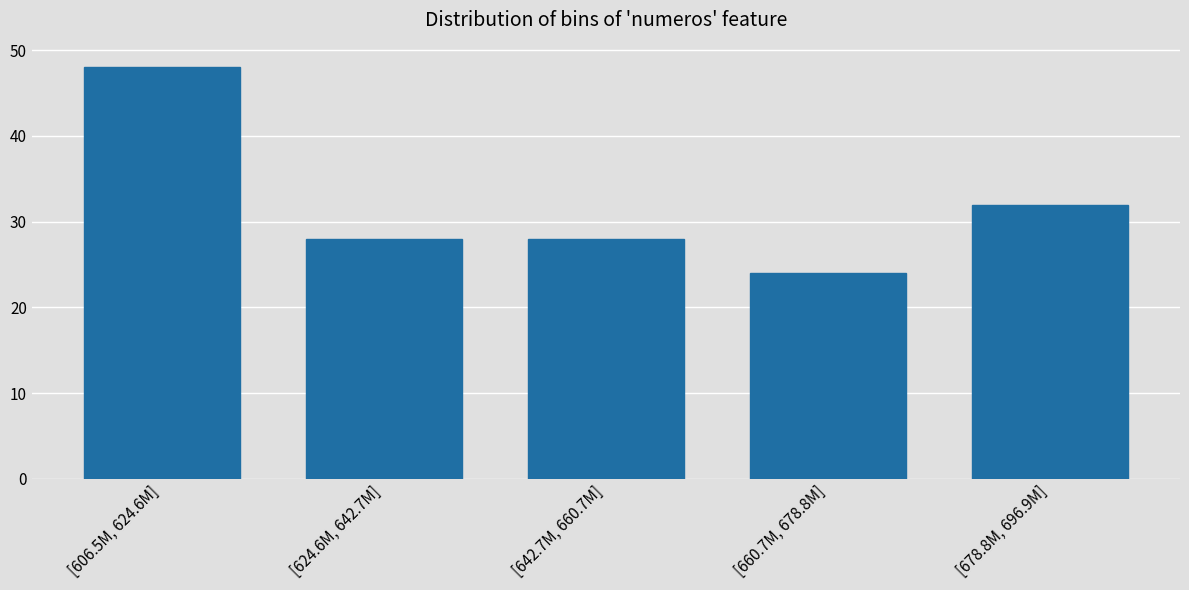

Reading left to right, extract all data points from this chart.

[606.5M, 624.6M]=48	[624.6M, 642.7M]=28	[642.7M, 660.7M]=28	[660.7M, 678.8M]=24	[678.8M, 696.9M]=32